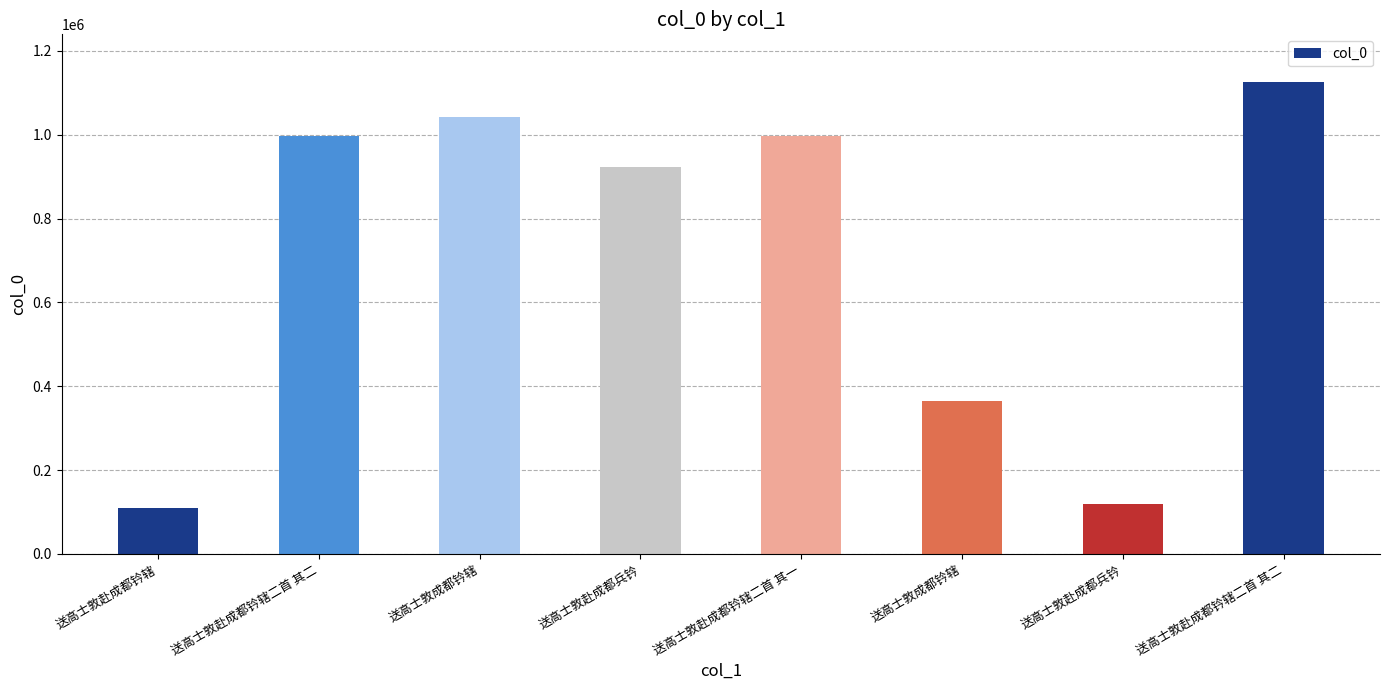

How many distinct data groups are displayed?

1